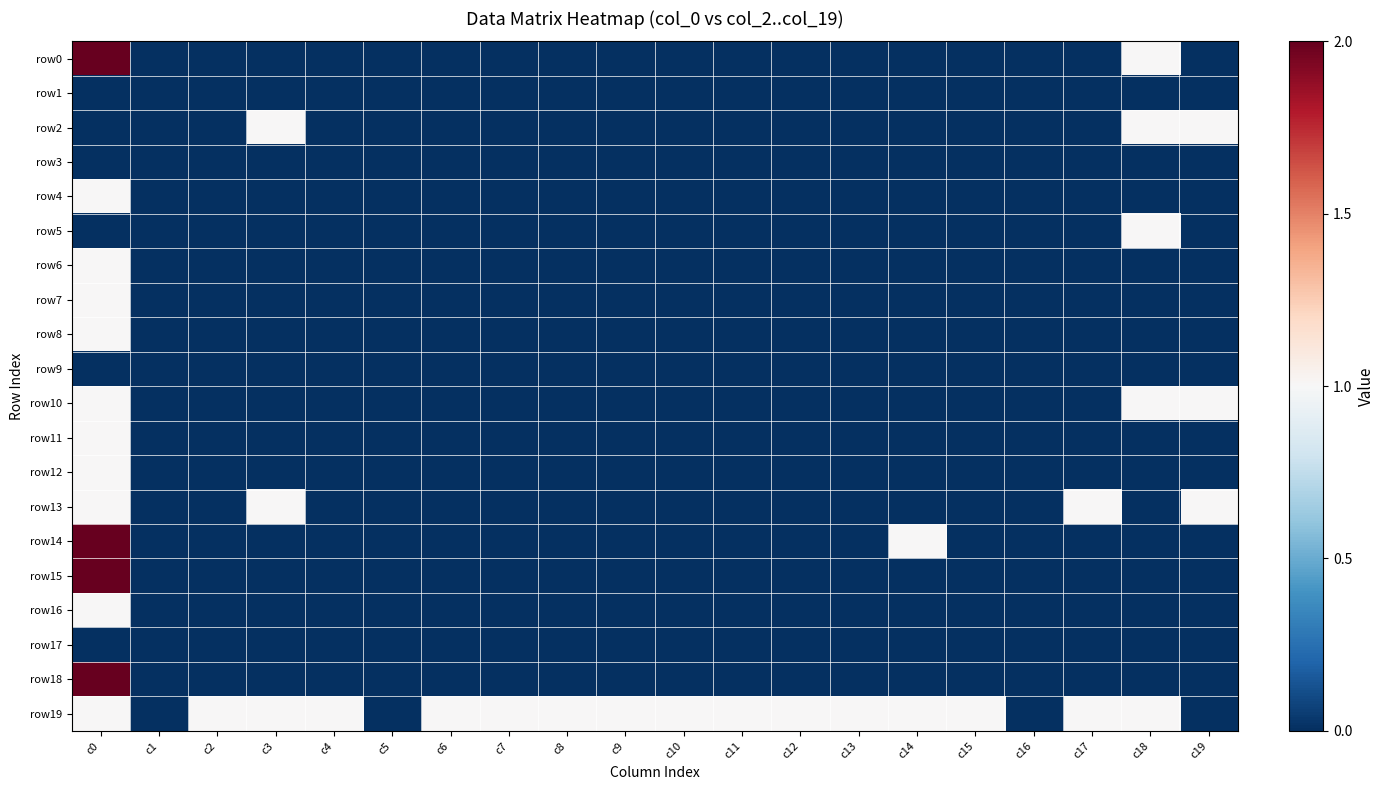

At which category does the chart reach its minimum across all series?

c1